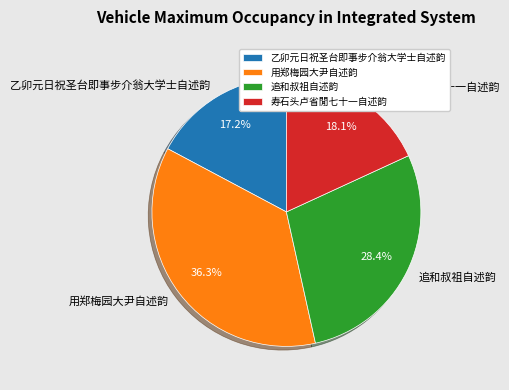

Is it true that 乙卯元日祝圣台即事步介翁大学士自述韵 is 9% of the pie?

False